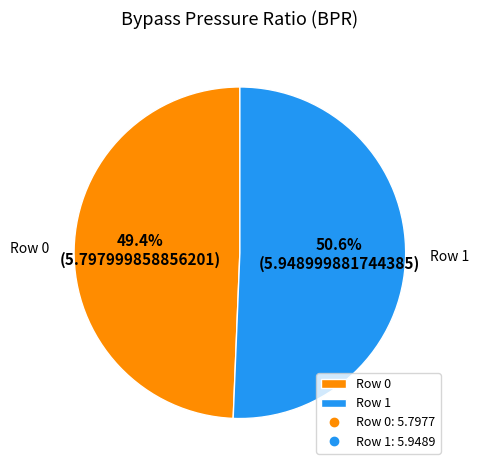

Is there any slice that represents more than half of the pie?

Yes